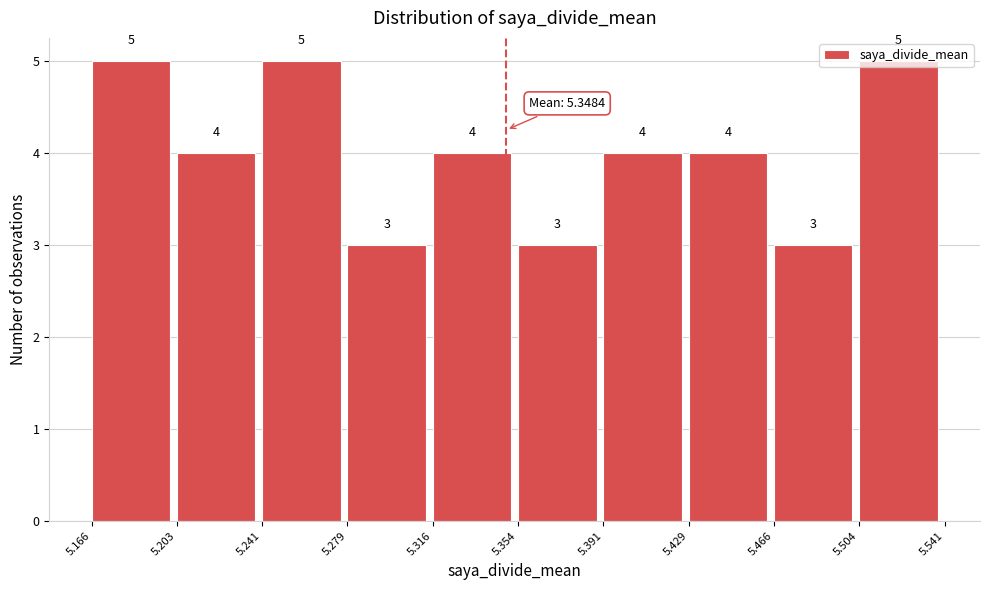

Reading left to right, transcribe this chart: for each bar, give the range it covers on the x-axis and its height.

5.166 to 5.203: 5
5.203 to 5.241: 4
5.241 to 5.279: 5
5.279 to 5.316: 3
5.316 to 5.354: 4
5.354 to 5.391: 3
5.391 to 5.429: 4
5.429 to 5.466: 4
5.466 to 5.504: 3
5.504 to 5.541: 5